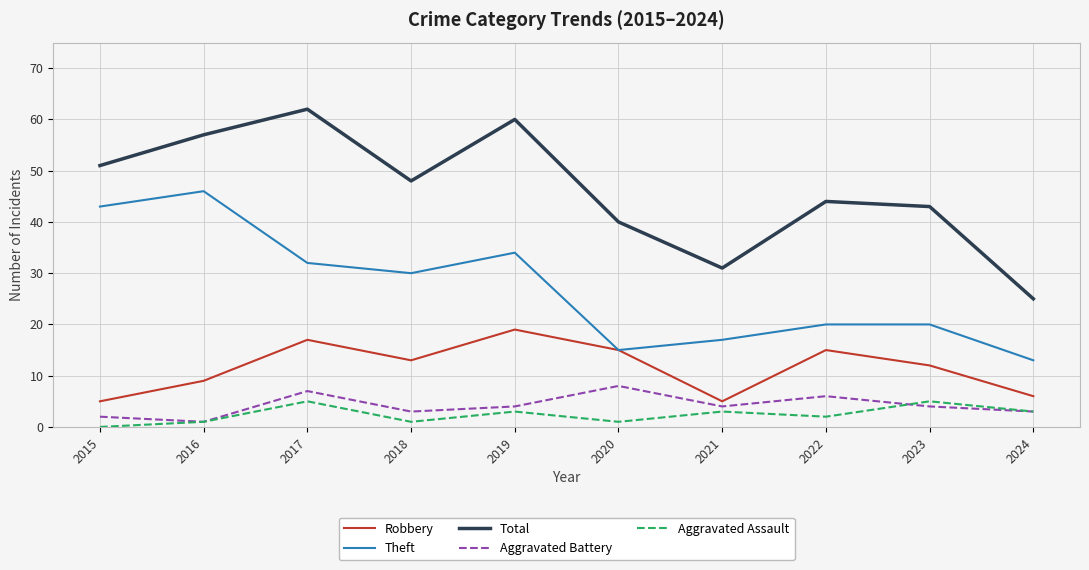

At which label is Robbery closest to 12?

2023